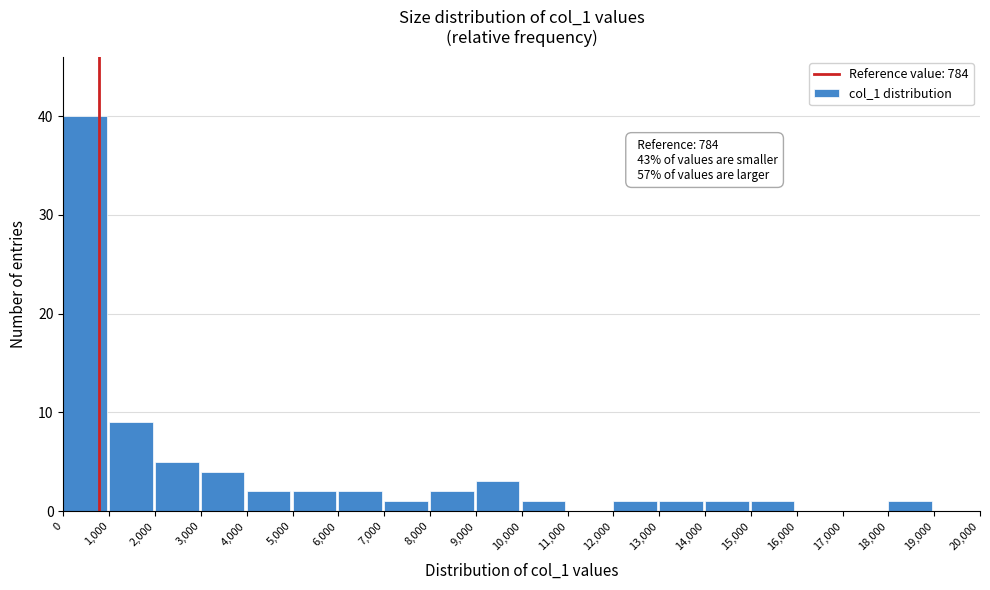

Over which range of the x-axis is the bar tallest?

0 to 1,000